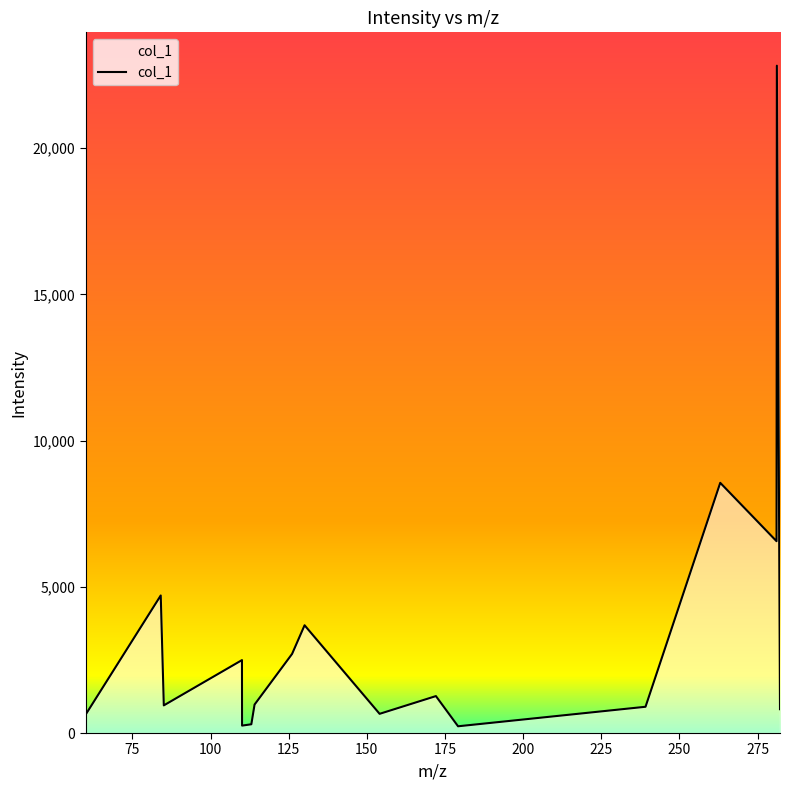

What is the difference between the maximum and minimum values?

22593.9